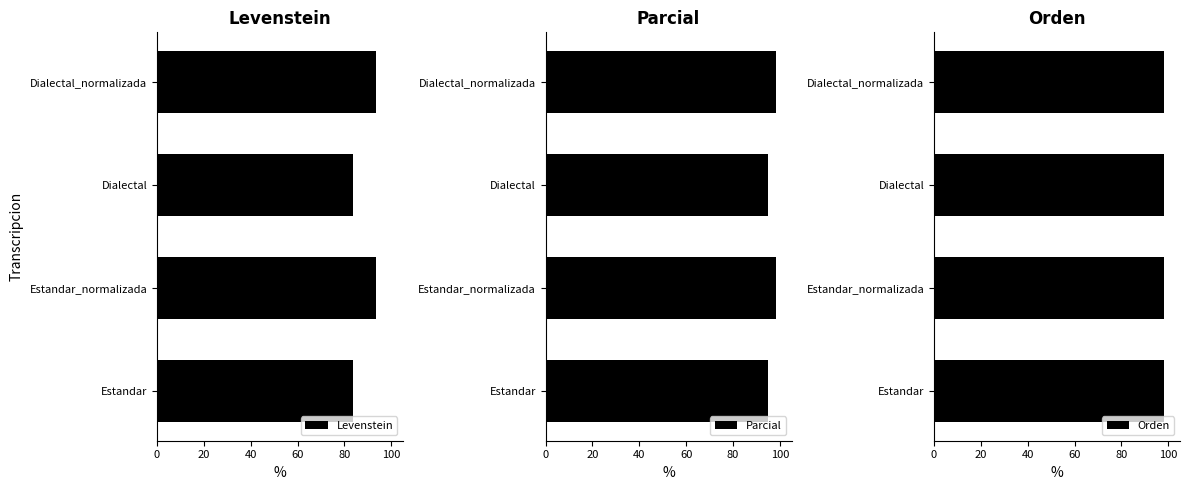

What is the value of the Levenstein bar at the 3rd from the left?

83.6